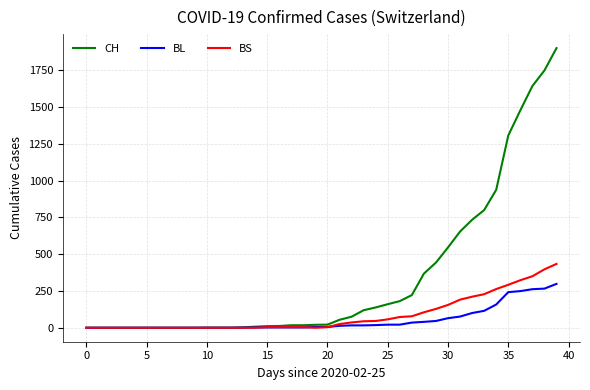

Which series ends up on top after the final intersection of BS and BL?

BS